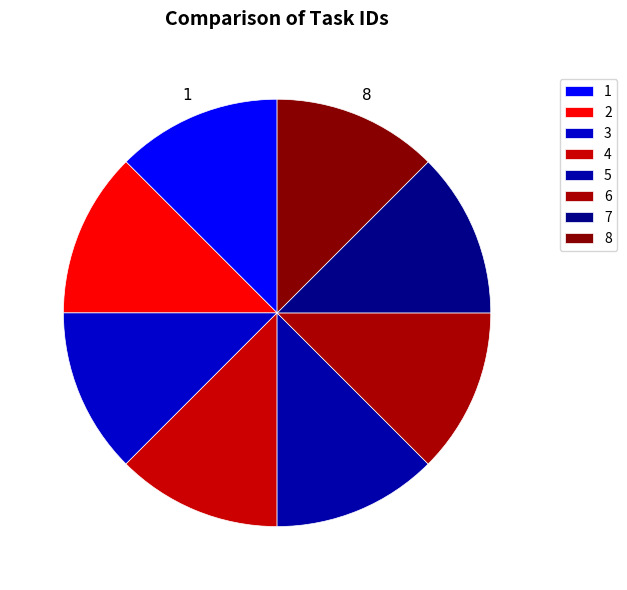

How many segments does this pie chart have?

8